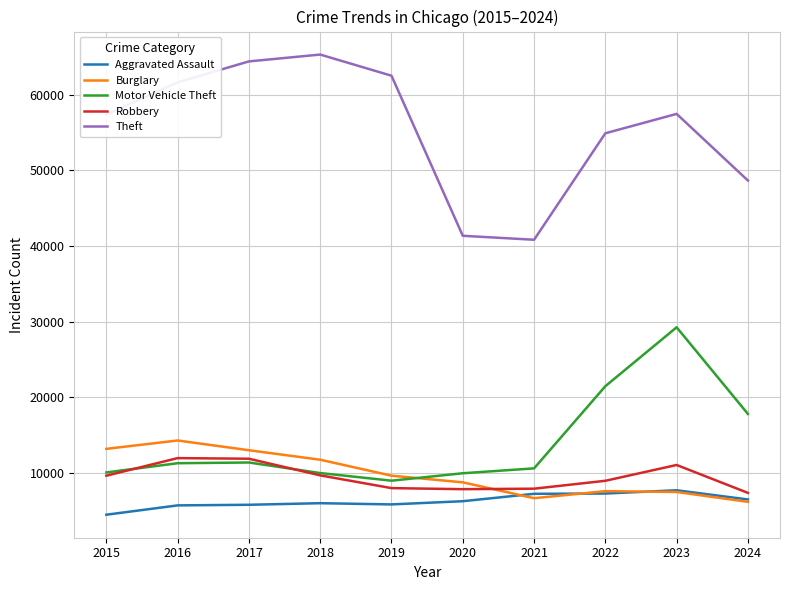

Which series has the largest range (max minus min)?

Theft